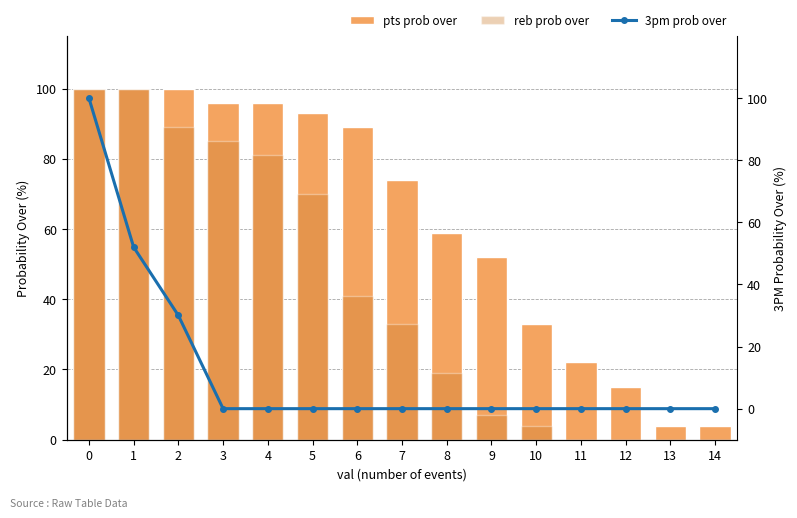

Which series has the widest spread of values?

reb prob over